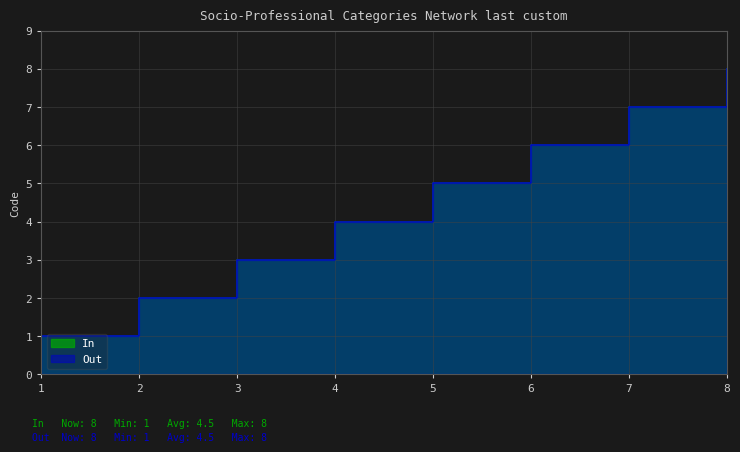

At which category is the sum across all series the highest?

8